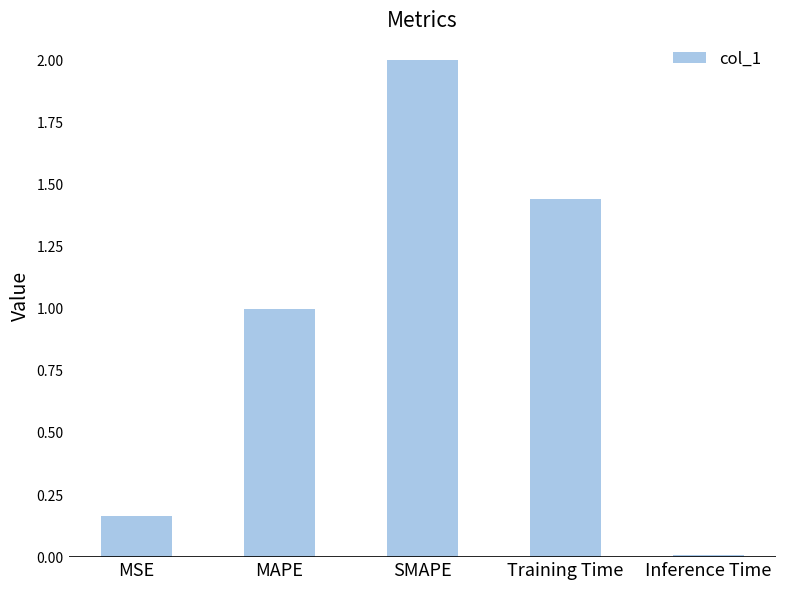

Which category has the lowest value across all series?

Inference Time